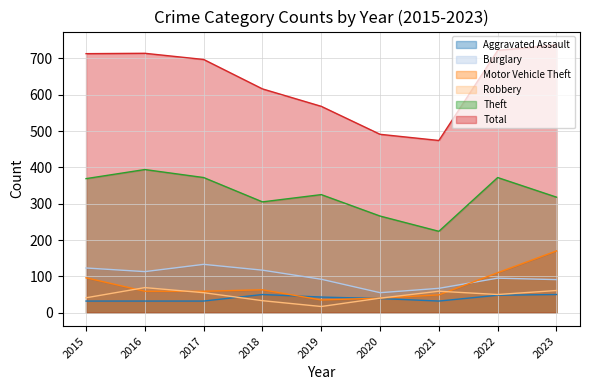

The value of Burglary at 2015 is 55. True or false?

False